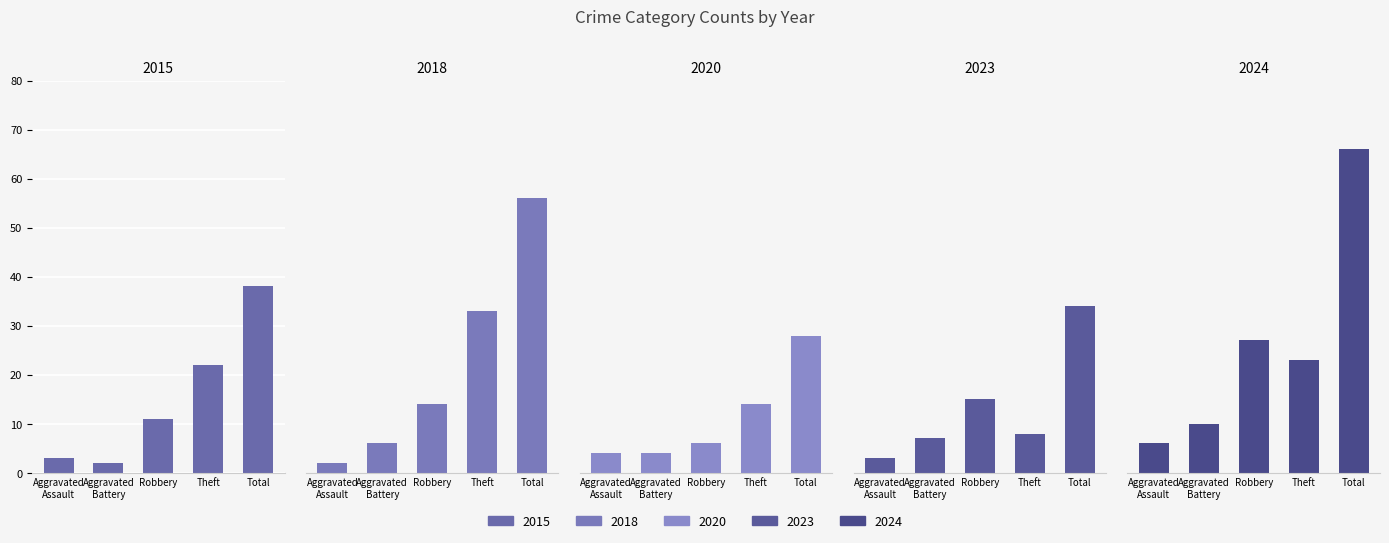

What is the average value of the 2015 series?

15